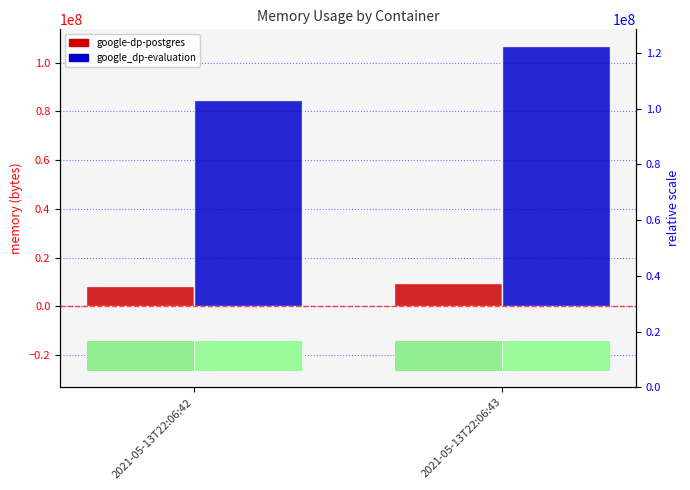

Count the number of categories in the chart.

2